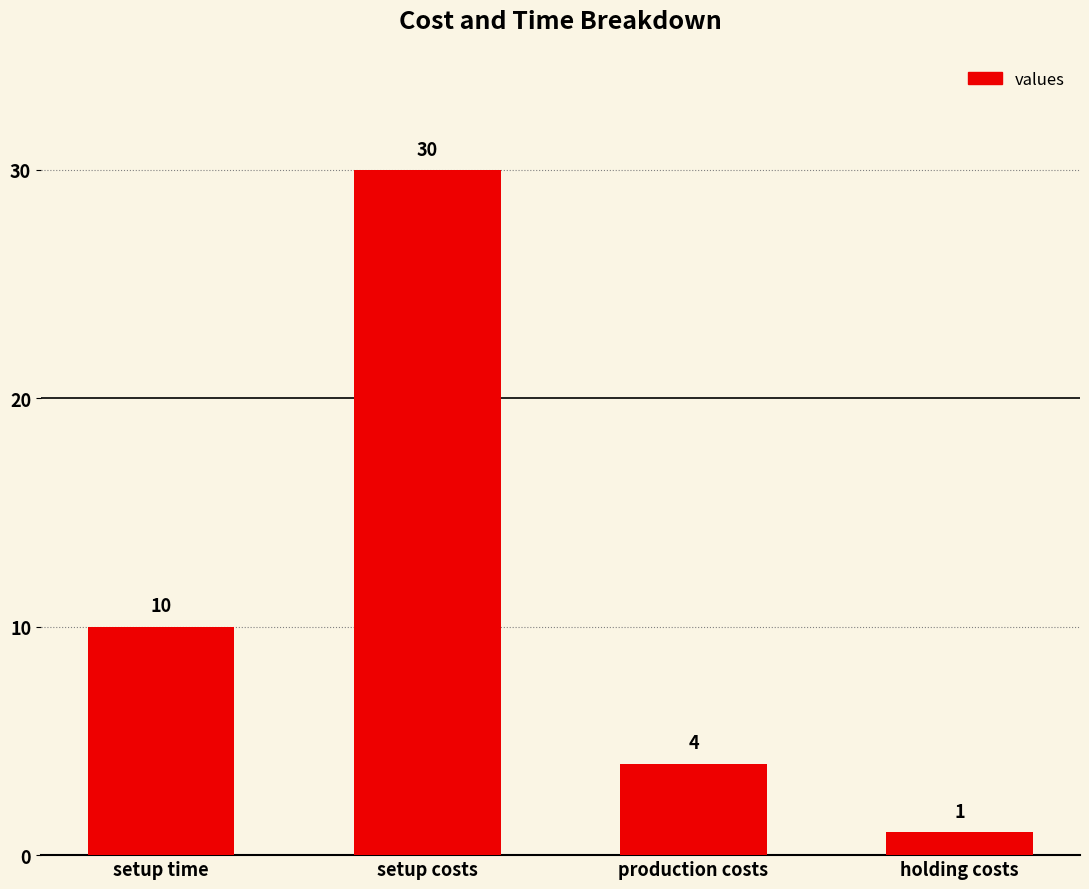

How many bars are there in total?

4